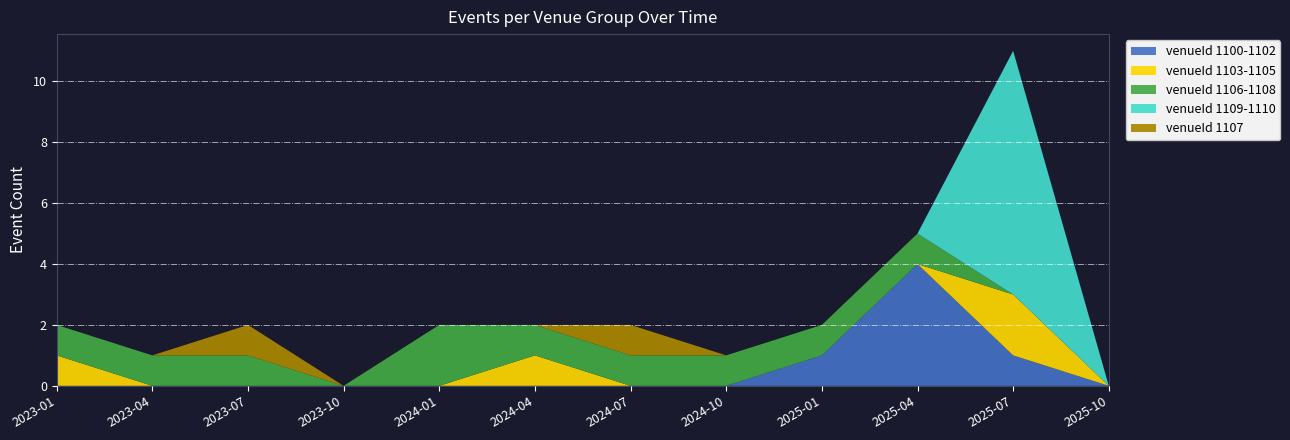

Reading left to right, extract all data points from this chart.

venueId 1100-1102: 2023-01=0	2023-04=0	2023-07=0	2023-10=0	2024-01=0	2024-04=0	2024-07=0	2024-10=0	2025-01=1	2025-04=4	2025-07=1	2025-10=0
venueId 1103-1105: 2023-01=1	2023-04=0	2023-07=0	2023-10=0	2024-01=0	2024-04=1	2024-07=0	2024-10=0	2025-01=0	2025-04=0	2025-07=2	2025-10=0
venueId 1106-1108: 2023-01=1	2023-04=1	2023-07=1	2023-10=0	2024-01=2	2024-04=1	2024-07=1	2024-10=1	2025-01=1	2025-04=1	2025-07=0	2025-10=0
venueId 1109-1110: 2023-01=0	2023-04=0	2023-07=0	2023-10=0	2024-01=0	2024-04=0	2024-07=0	2024-10=0	2025-01=0	2025-04=0	2025-07=8	2025-10=0
venueId 1107: 2023-01=0	2023-04=0	2023-07=1	2023-10=0	2024-01=0	2024-04=0	2024-07=1	2024-10=0	2025-01=0	2025-04=0	2025-07=0	2025-10=0